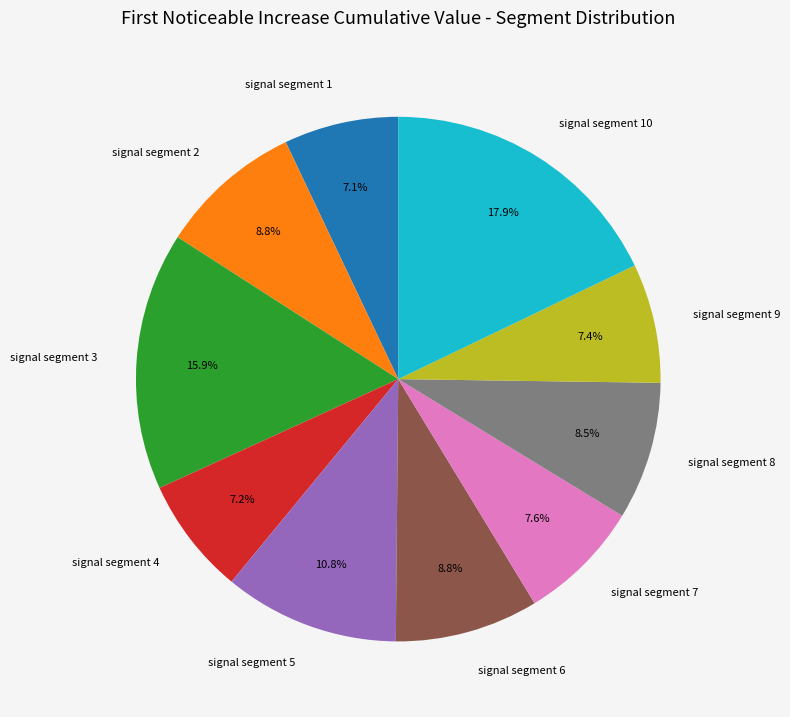

Is signal segment 7 the majority of the pie?

No